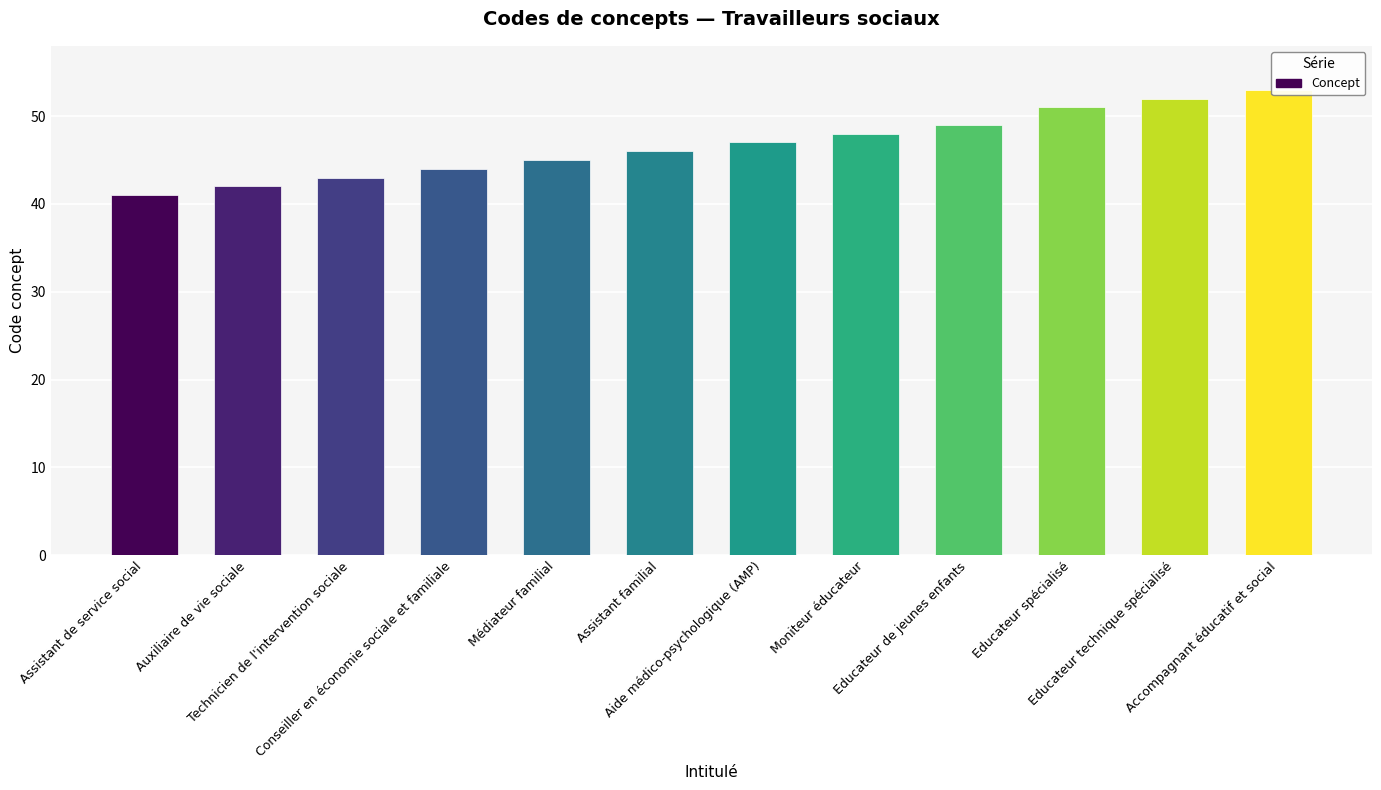

List the labels in order of value, smallest first.

Assistant de service social, Auxiliaire de vie sociale, Technicien de l'intervention sociale, Conseiller en économie sociale et familiale, Médiateur familial, Assistant familial, Aide médico-psychologique (AMP), Moniteur éducateur, Educateur de jeunes enfants, Educateur spécialisé, Educateur technique spécialisé, Accompagnant éducatif et social